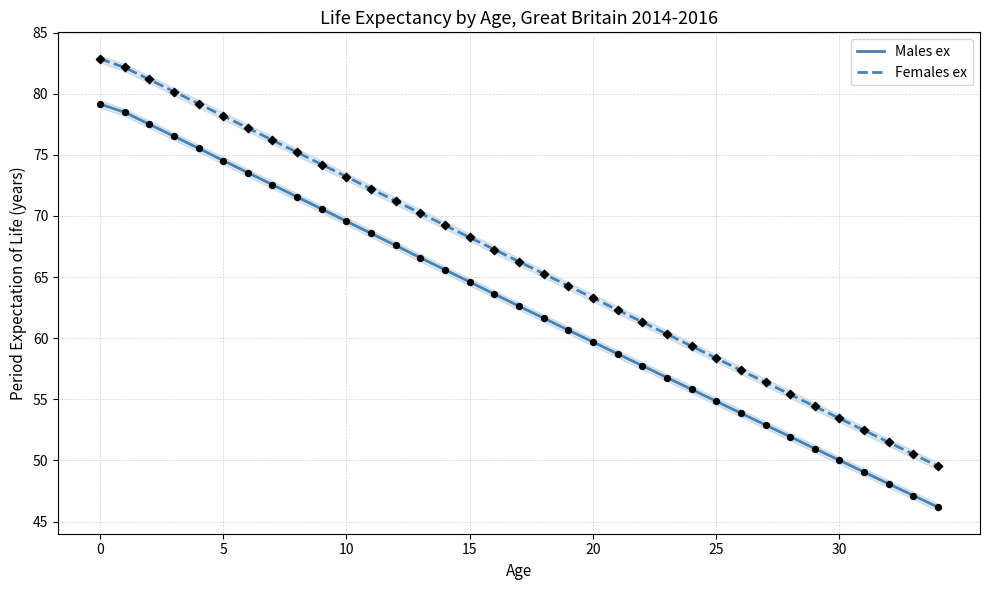

What are all the series names shown in the legend?

Males ex, Females ex